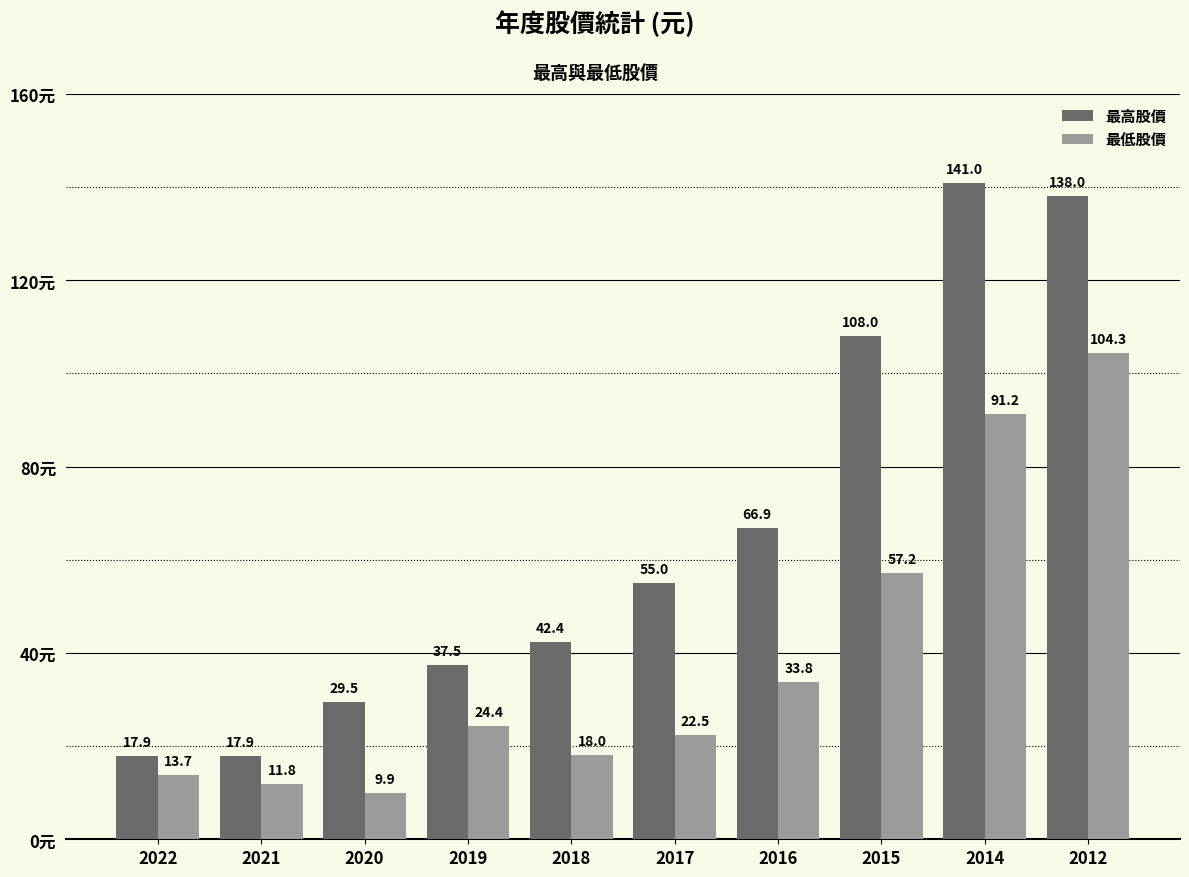

List the series in order of their peak value, lowest first.

最低股價, 最高股價